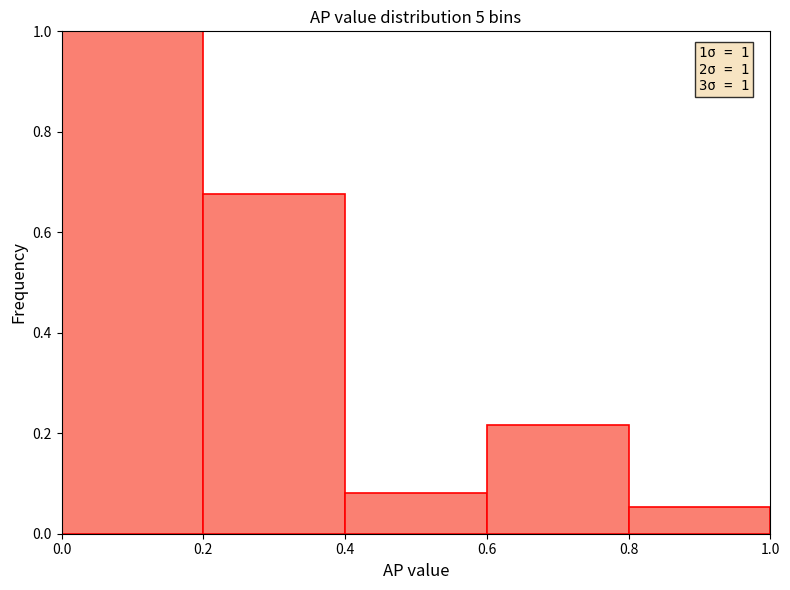

Which range on the x-axis has the tallest bar?

0.0 to 0.2